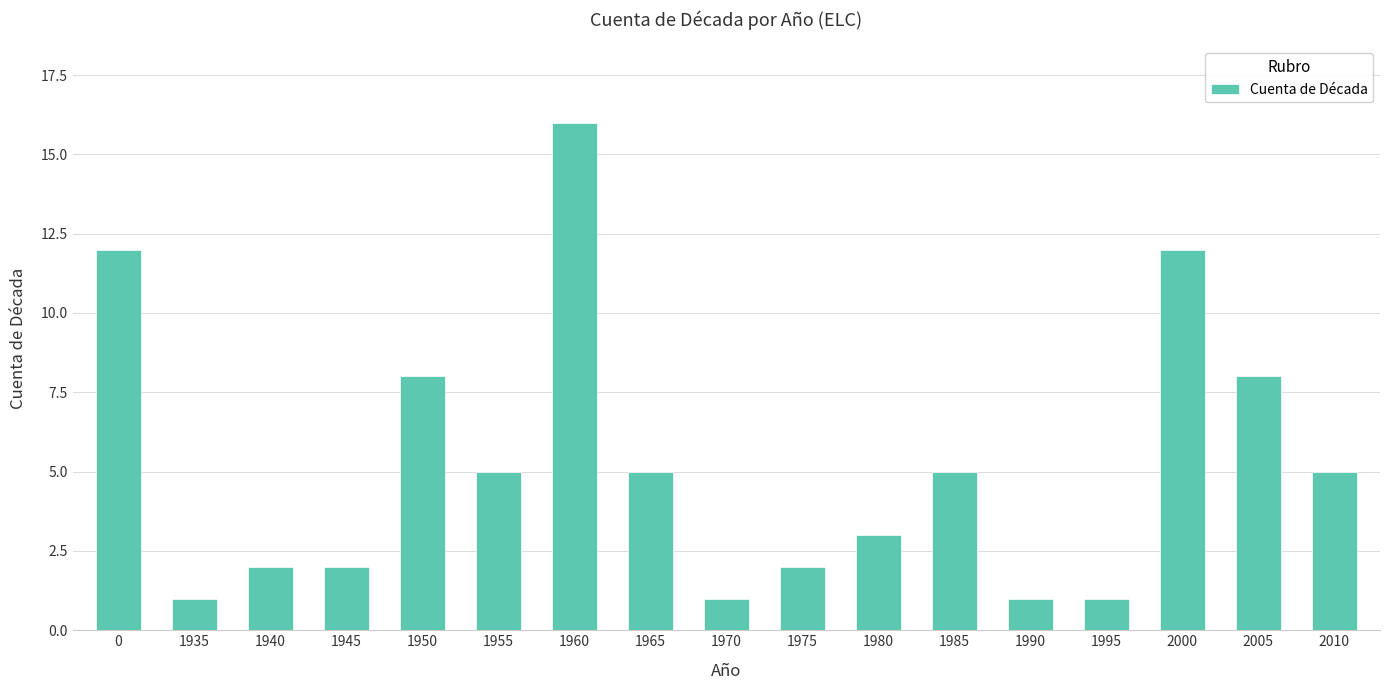

What is the difference between the maximum and minimum values?

15